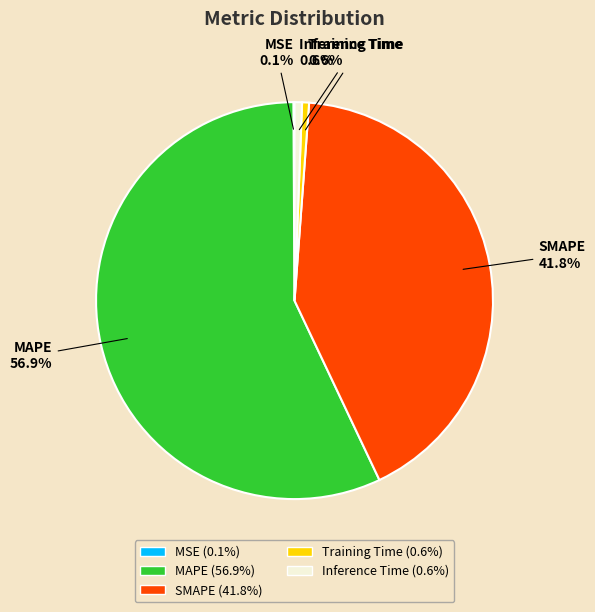

To the nearest percent, what is the average slice percentage?

20%